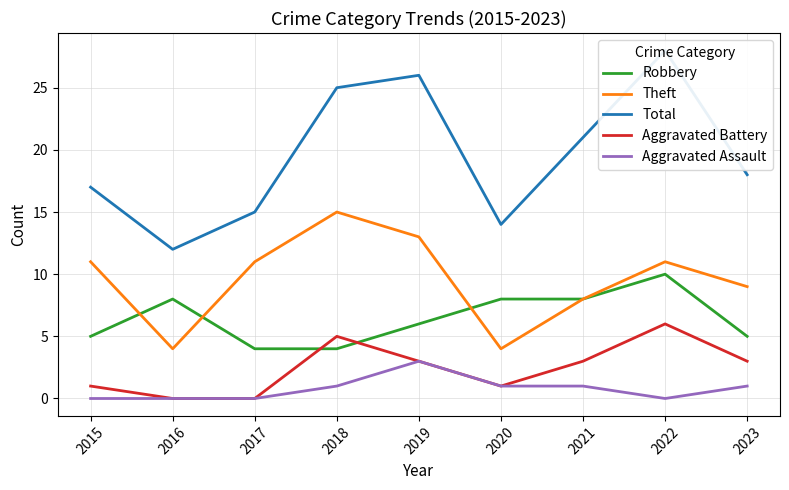

Which series has the largest total across all categories?

Total